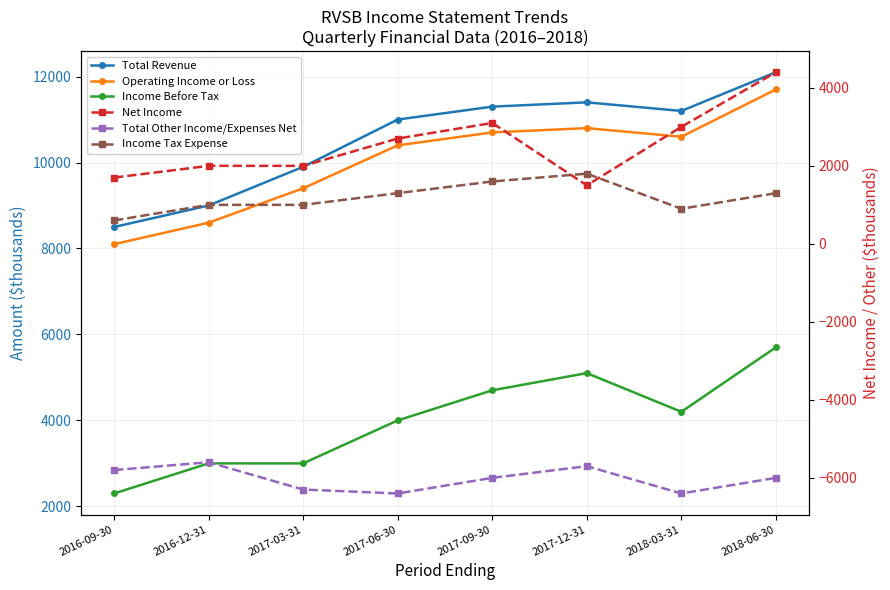

At 2018-06-30, list the series in order from smallest to largest.

Total Other Income/Expenses Net, Income Tax Expense, Net Income, Income Before Tax, Operating Income or Loss, Total Revenue